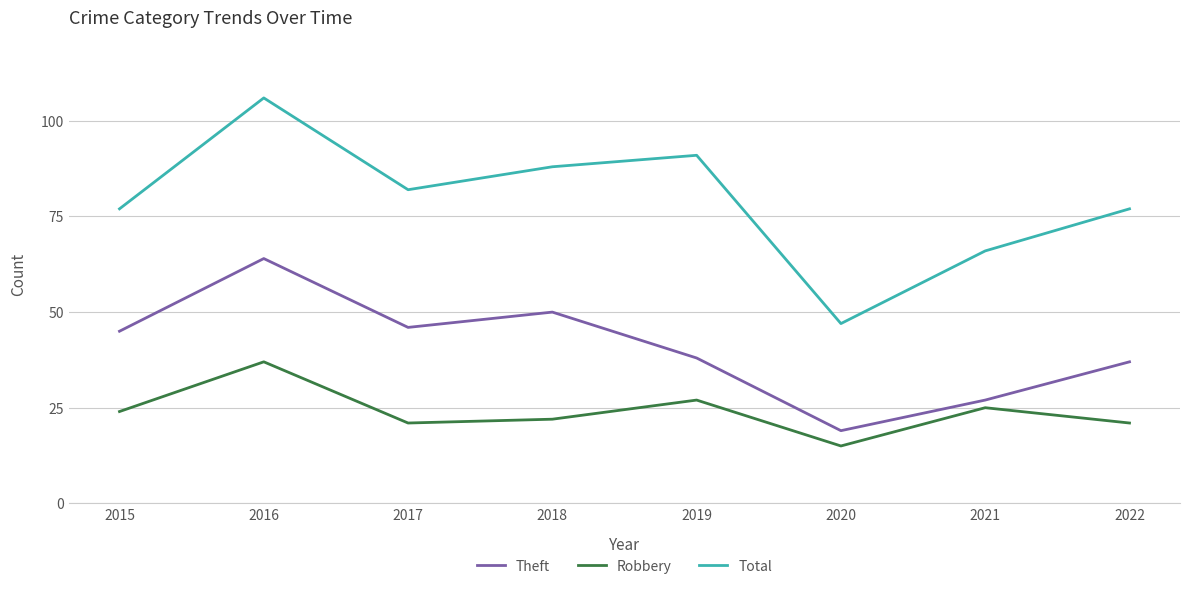

True or false: Total and Robbery intersect in this chart.

False